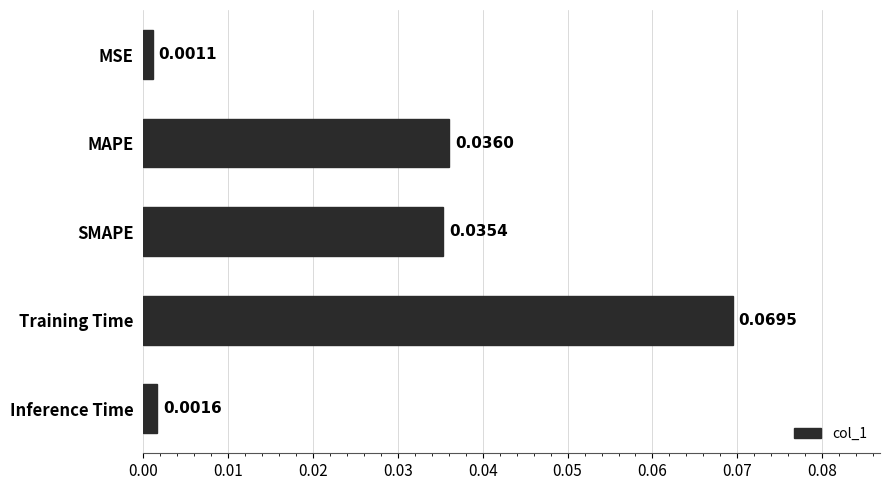

Between SMAPE and Inference Time, which is larger?

SMAPE